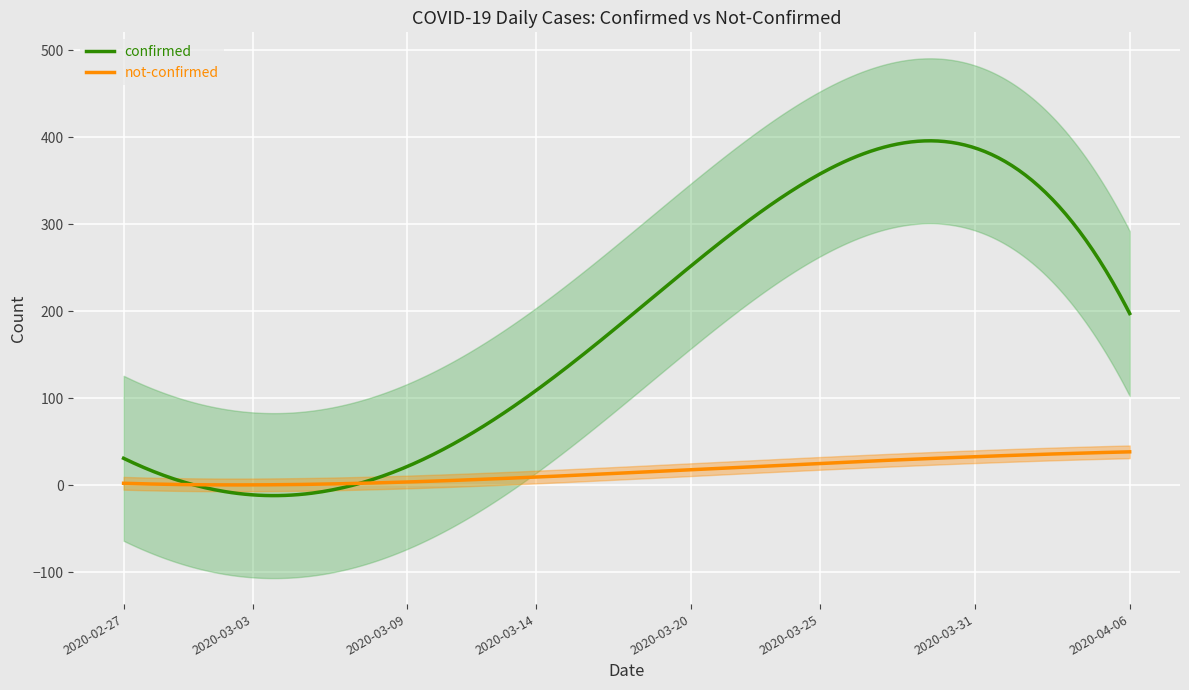

What is the highest value of the not-confirmed series?

38.2